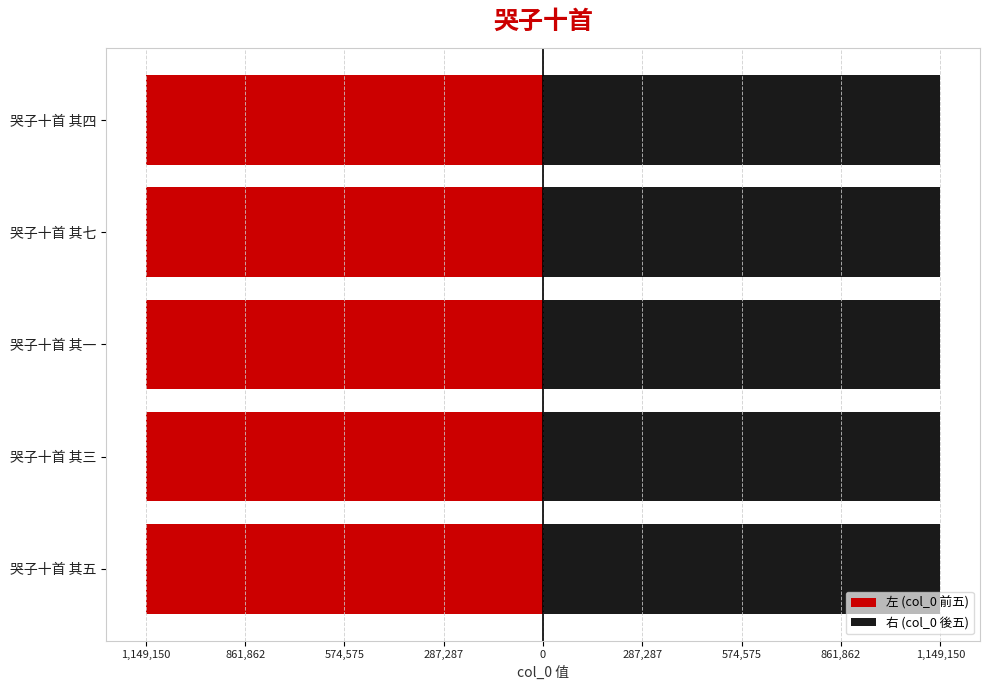

Rank the series at 哭子十首 其五 from highest to lowest value.

右 (col_0 後五), 左 (col_0 前五)